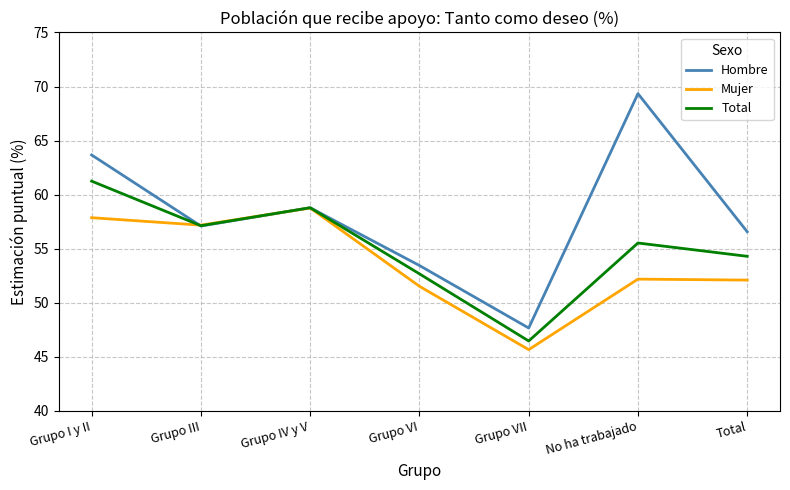

Between Grupo VII and No ha trabajado, which series saw the biggest shift?

Hombre